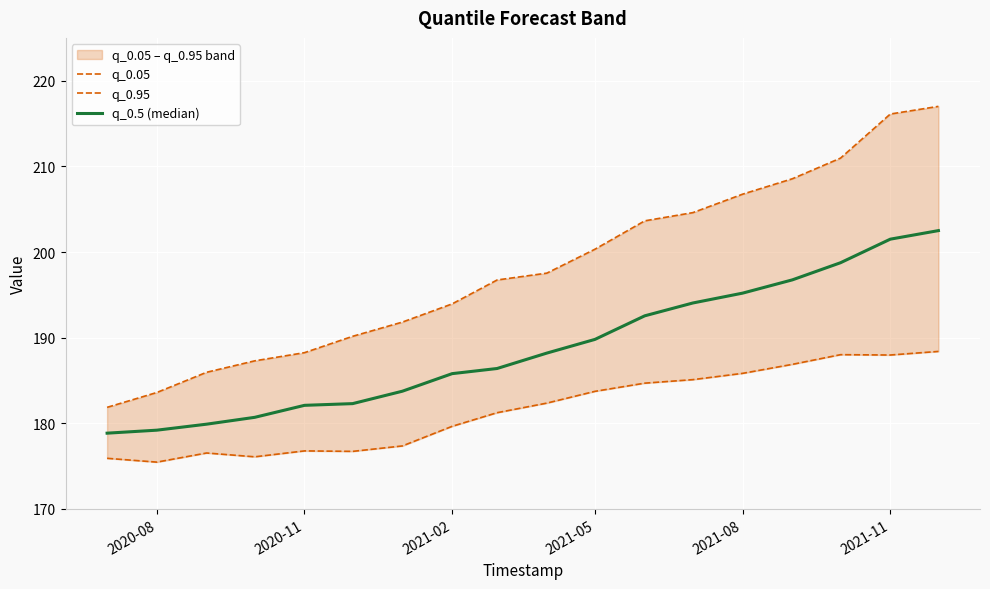

What is the difference between the maximum and second lowest values in the q_0.95 series?

33.4